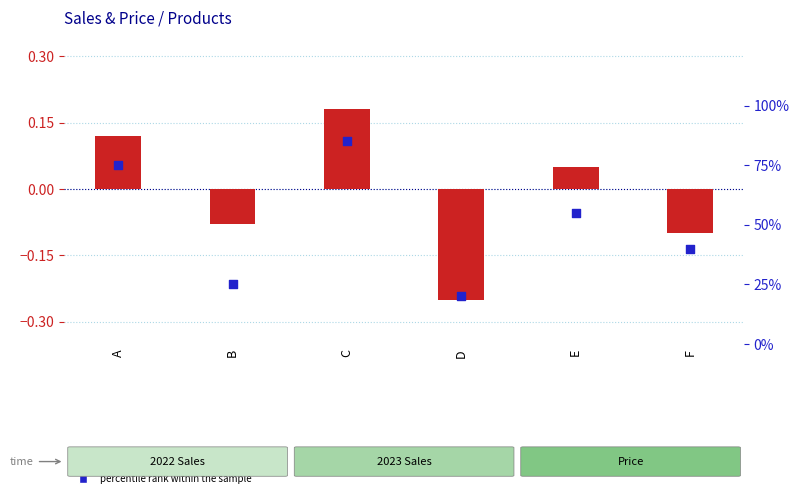

Which series contains the highest Y value?

percentile rank within the sample